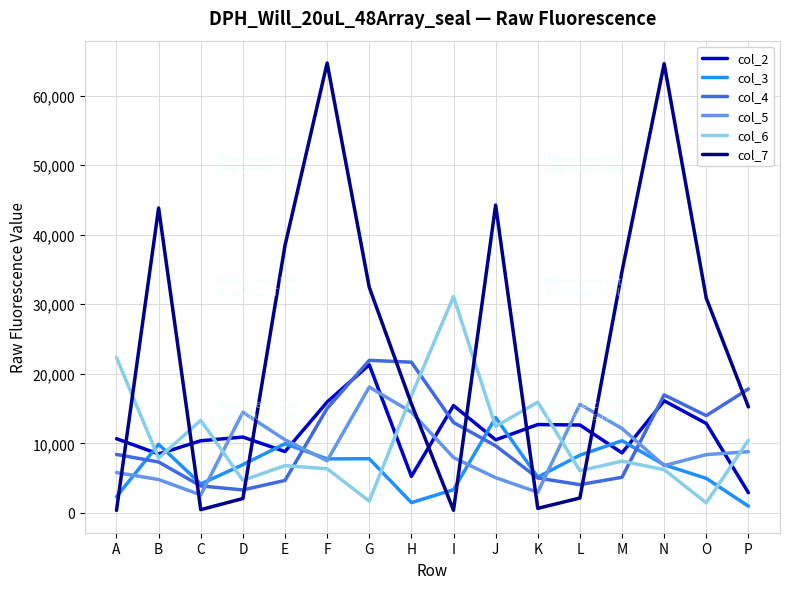

What is the approximate value of col_2 at C?

10378